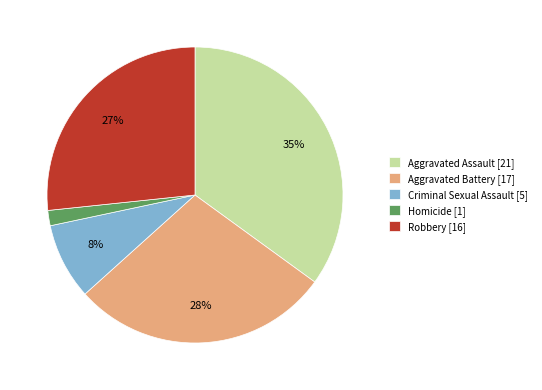

To the nearest percent, what portion does Homicide represent?

2%